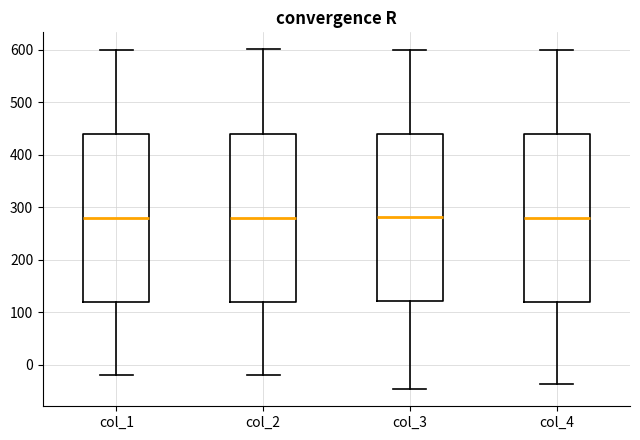

Where does the median line of the box for col_2 sit on the y-axis? The values are not printed on the chart, so give them approximately, as read against the axis.

280